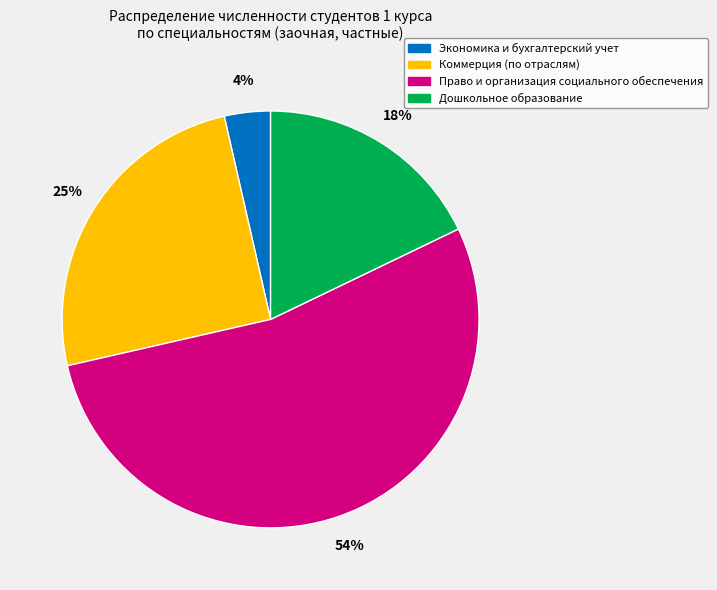

How many slices are in this pie chart?

4